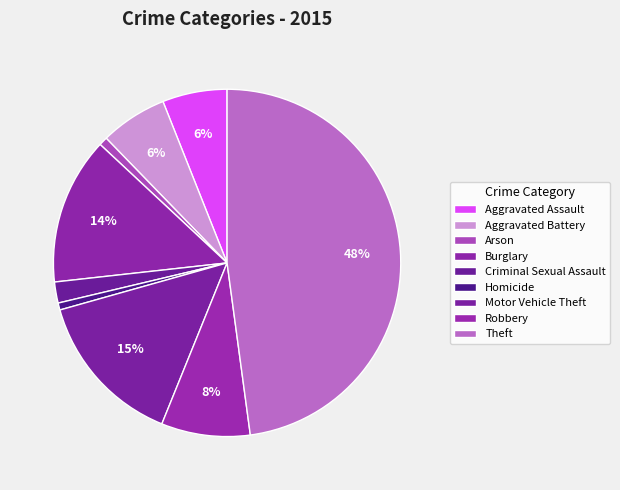

To the nearest percent, what is the average slice percentage?

11%